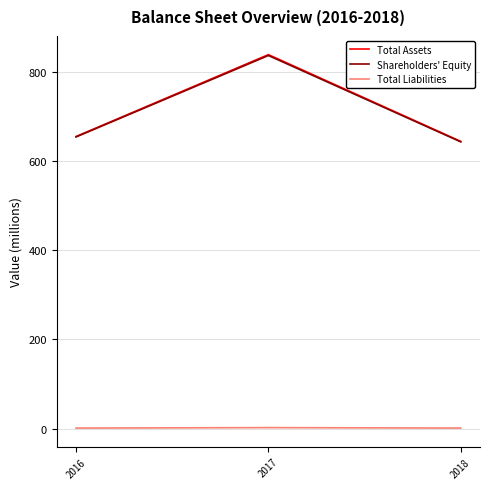

Read the Shareholders' Equity value at 2017, to the nearest 5.

840